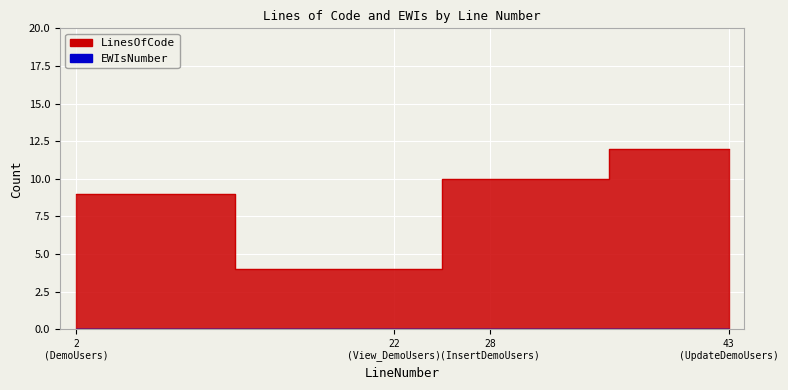

How many points are lower than both their immediate neighbors (excluding endpoints)?

1